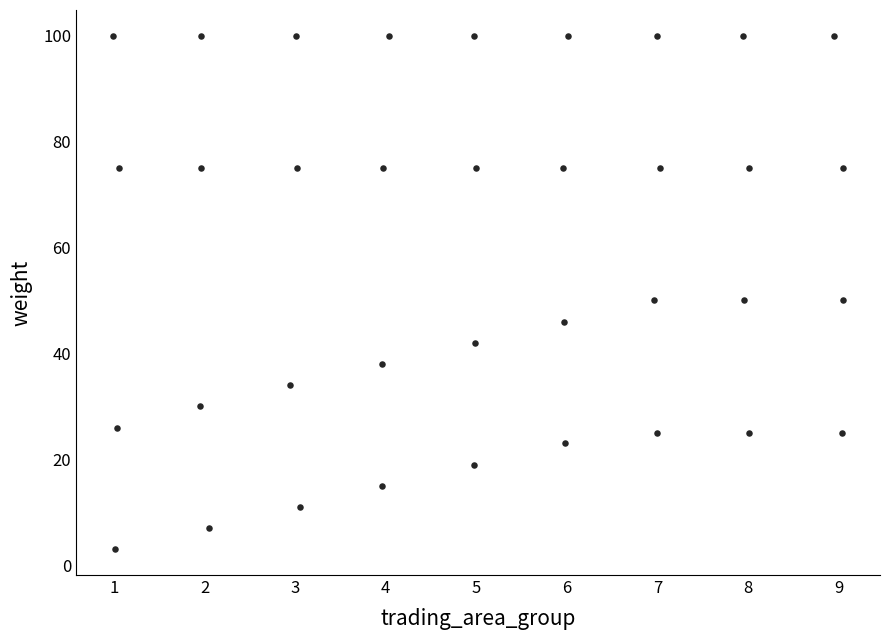

What is the range of Y values (max minus min)?

97